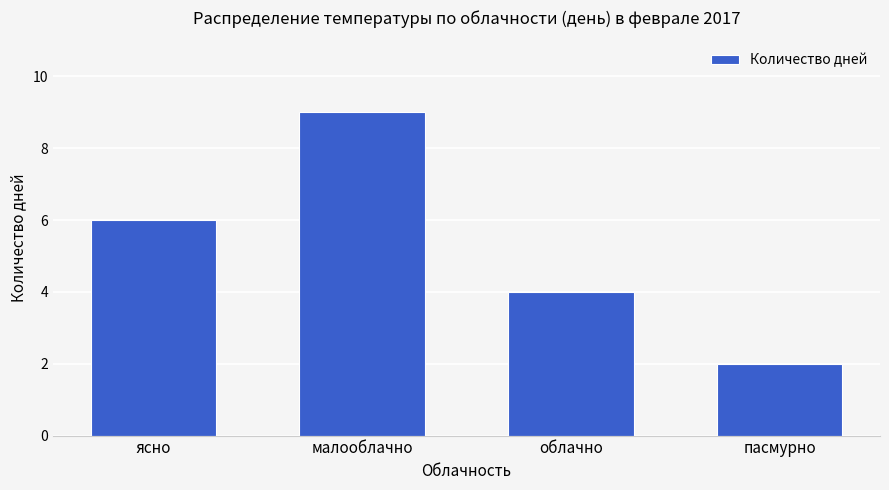

What is the minimum value shown in the chart?

2